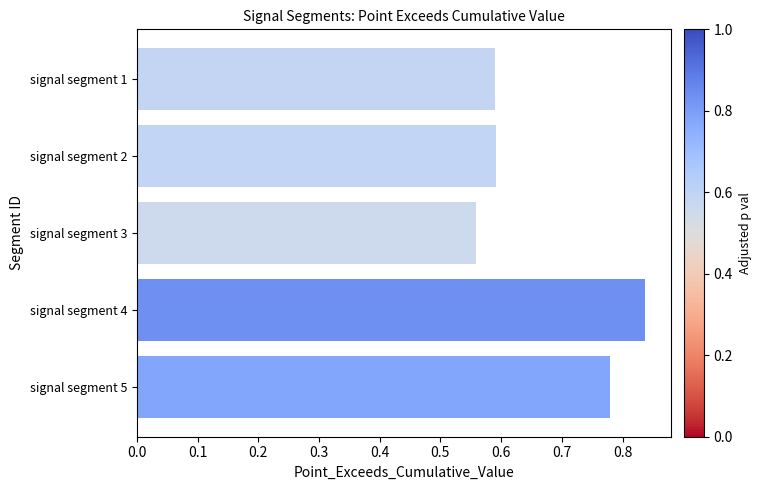

Which has a higher value, signal segment 1 or signal segment 4?

signal segment 4